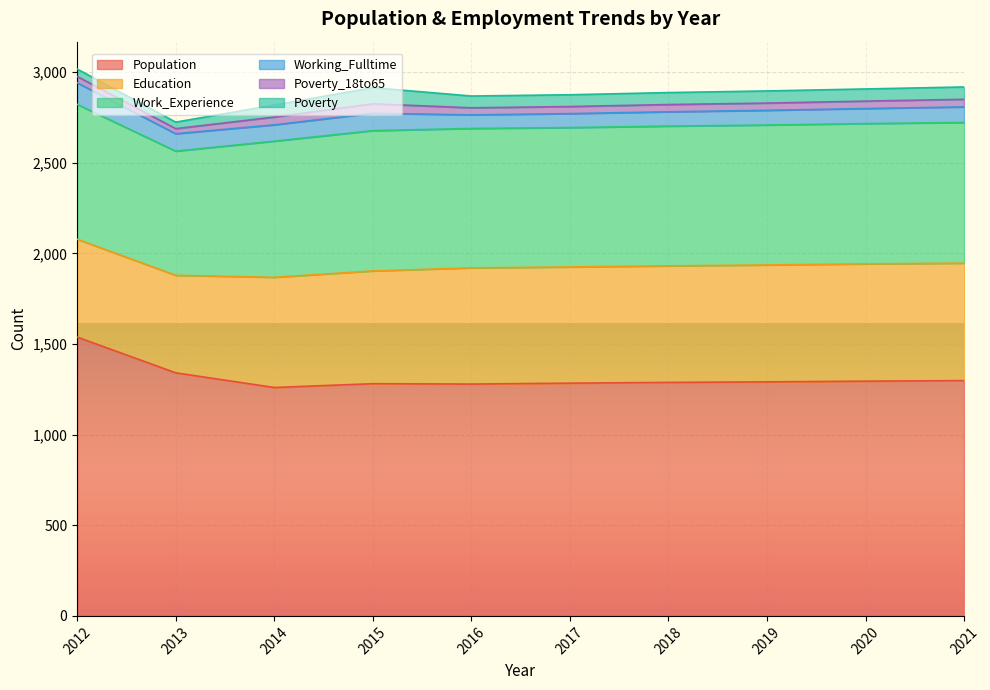

Reading left to right, extract all data points from this chart.

Population: 1538	1341	1260	1281	1279	1284	1288	1291	1295	1298
Education: 540	538	608	622	641	641	643	645	647	648
Work_Experience: 744	685	751	774	769	769	771	772	774	776
Working_Fulltime: 119	96	90	96	75	77	79	81	83	86
Poverty_18to65: 35	28	43	52	39	39	40	40	41	42
Poverty: 41	36	66	89	65	65	66	67	67	68